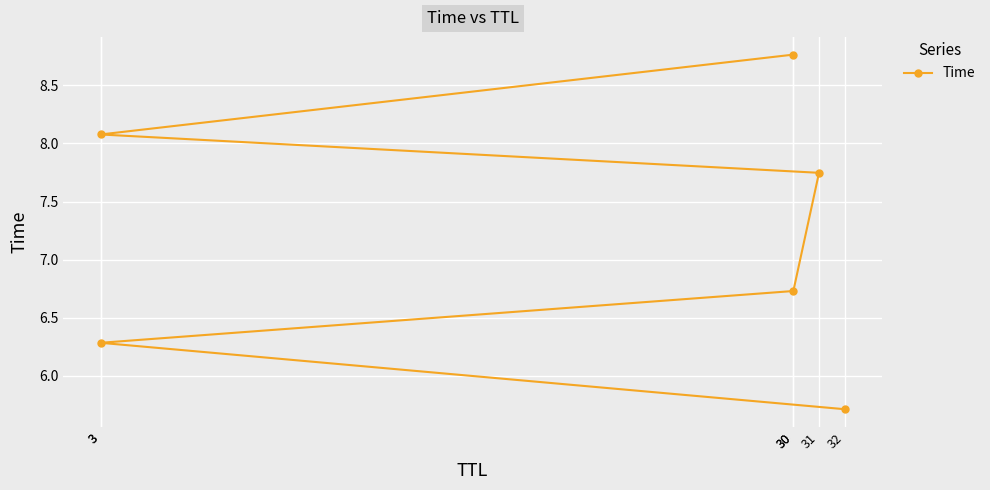

Reading left to right, what are all the values shown in this chart?

5.7	6.3	6.7	7.7	8.1	8.8